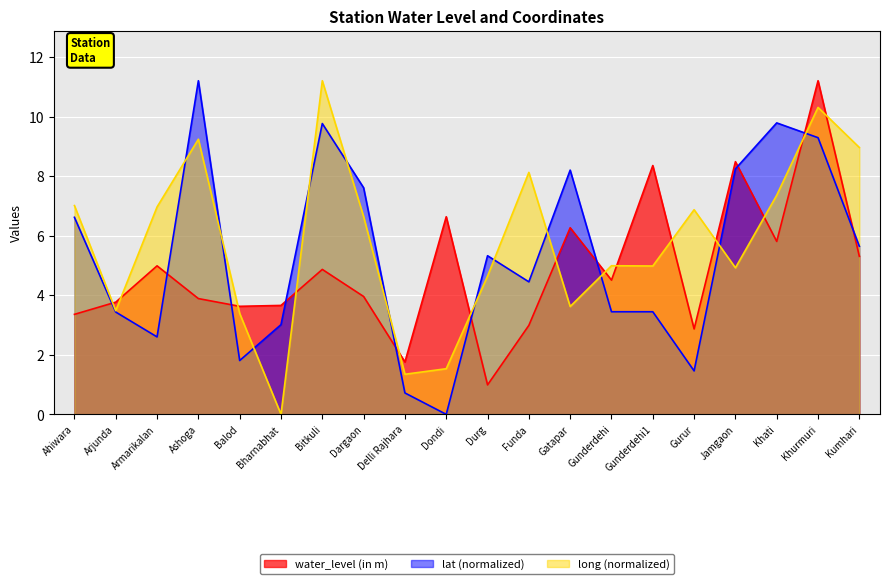

Where do long and water_level (in m) first cross each other?

Ahiwara and Arjunda